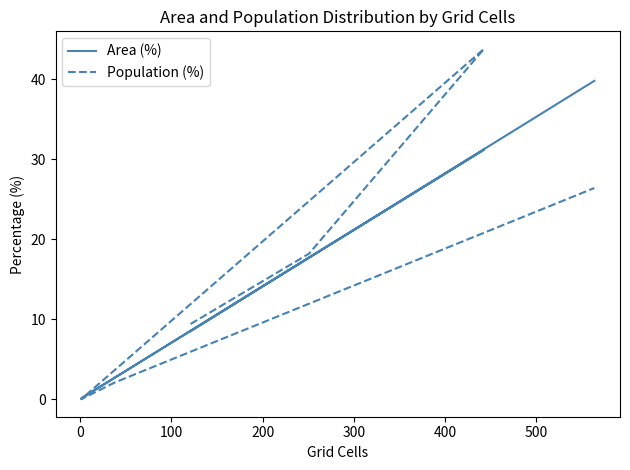

Does the chart have visible grid lines?

No